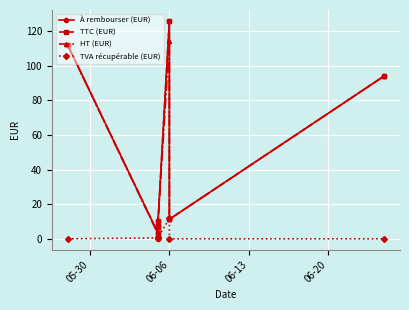

Reading right to left, list all the values displayed in this chart.

À rembourser (EUR): 94.0	11.3	125.8	10.5	0.0	7.2	3.2	112.0
TTC (EUR): 94.0	11.3	125.8	10.5	7.2	7.2	3.2	112.0
HT (EUR): 94.0	11.3	114.1	9.5	6.6	6.6	2.7	112.0
TVA récupérable (EUR): 0.0	0.0	11.7	1.0	0.6	0.6	0.5	0.0